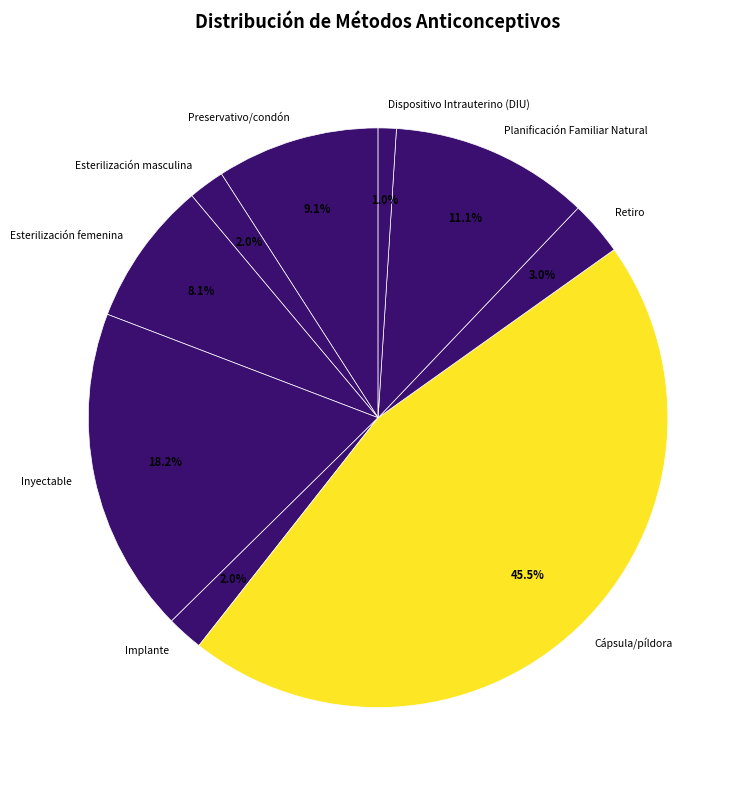

Which category has the biggest portion of the pie?

Cápsula/píldora